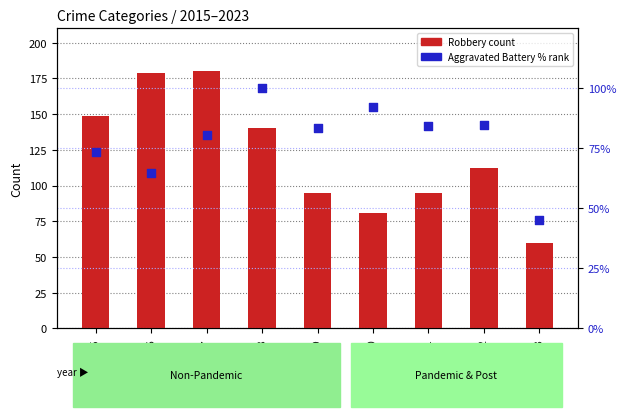

At which category is the sum across all series the highest?

2017